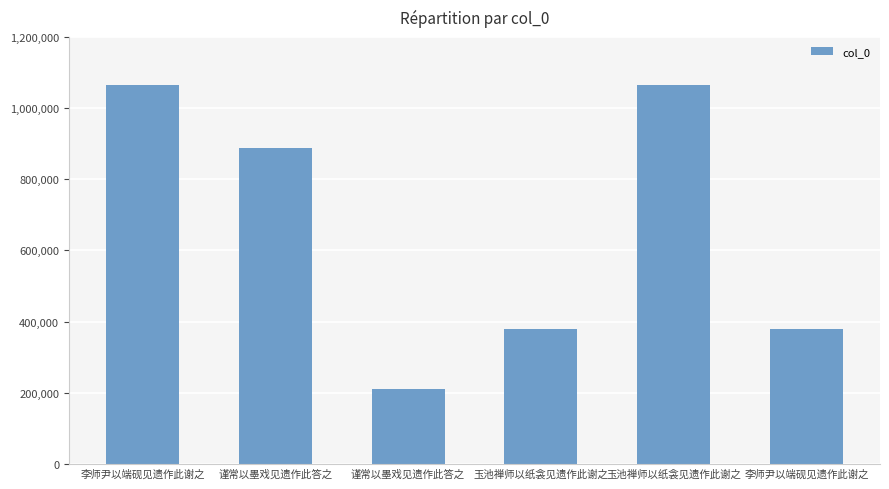

What is the change in value from 谨常以墨戏见遗作此答之 to 李师尹以端砚见遗作此谢之?

+169215